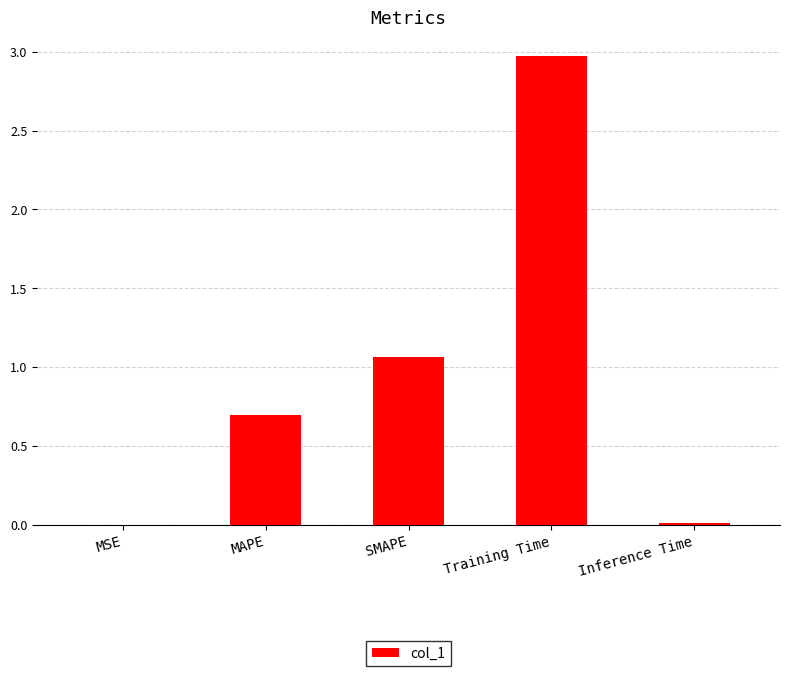

Are the bars horizontal?

No